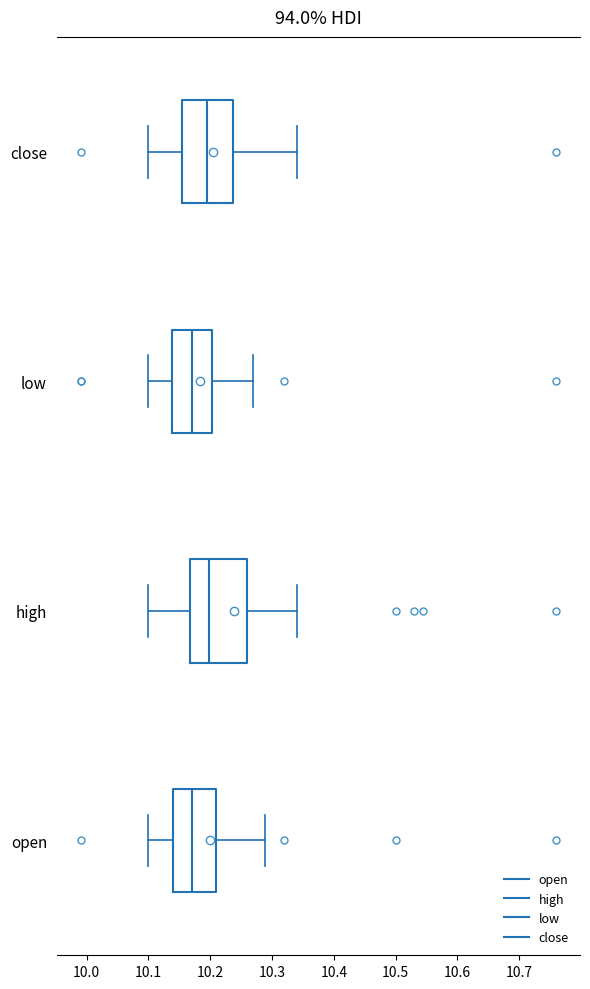

Reading bottom to top, read every box against the x-axis: the position of its median line, the range the box covers, and the ends of its whiskers. The values are not printed on the chart, so give them approximately, as read against the axis.

open: median 10.17, box 10.14 to 10.21, whiskers 10.10 to 10.29
high: median 10.20, box 10.17 to 10.26, whiskers 10.10 to 10.34
low: median 10.17, box 10.14 to 10.20, whiskers 10.10 to 10.27
close: median 10.19, box 10.16 to 10.24, whiskers 10.10 to 10.34